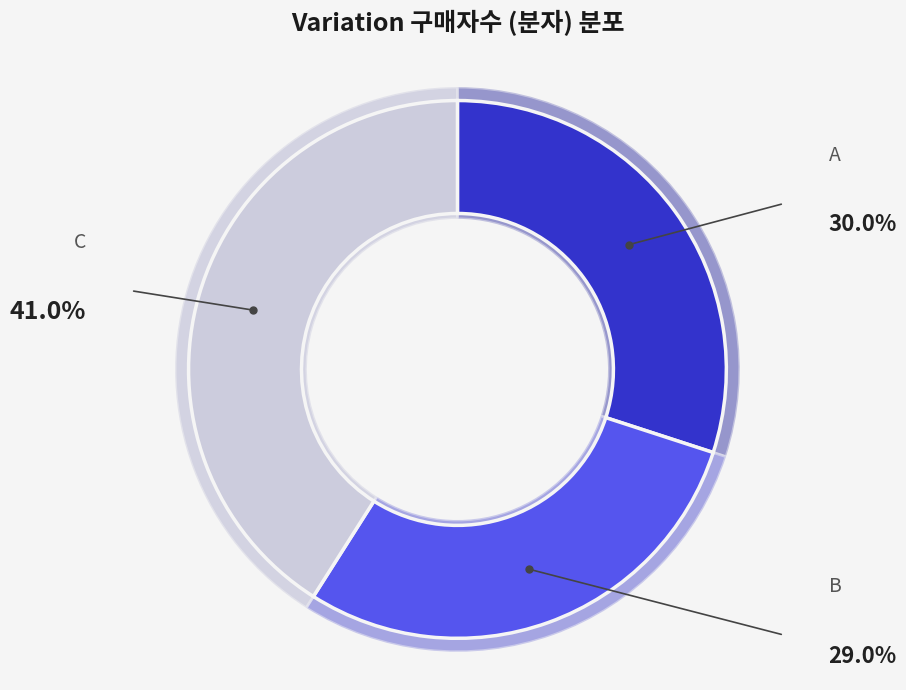

To the nearest percent, what portion does B represent?

29%